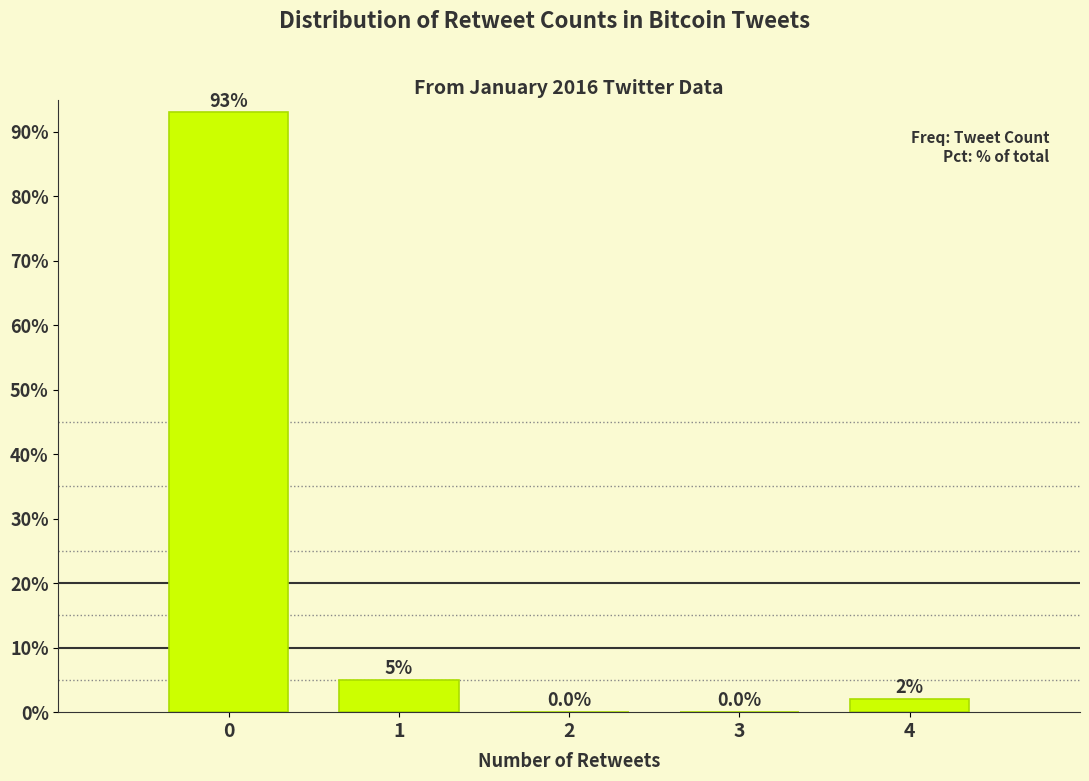

Reading left to right, extract all data points from this chart.

0=93	1=5	2=0	3=0	4=2